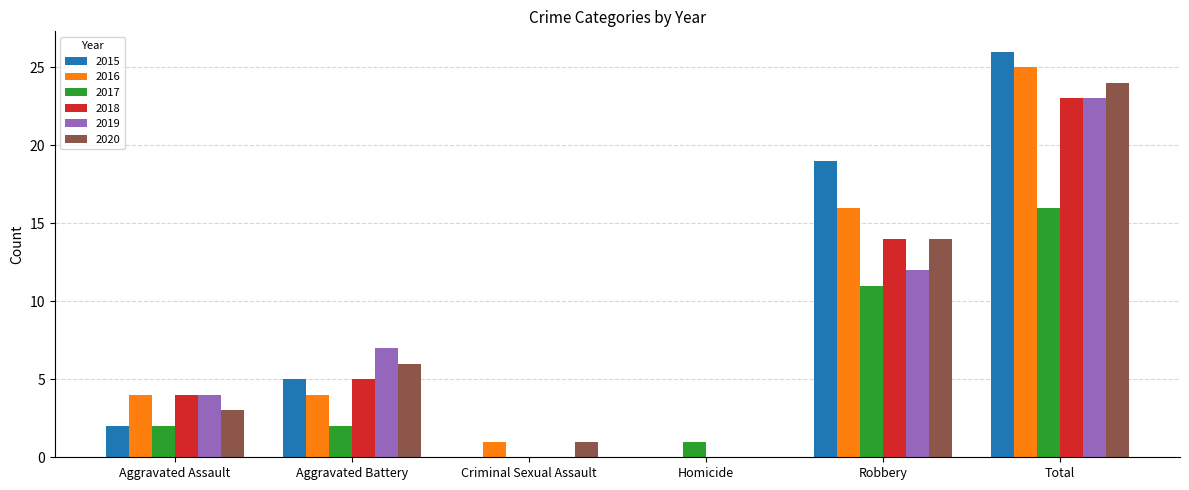

What is the sum of the 2016 values at Aggravated Assault and Homicide?

4